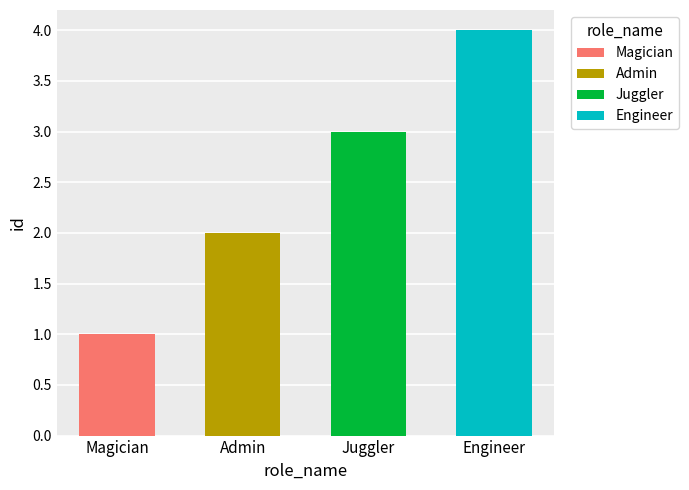

What is the change in value from Admin to Juggler?

+1